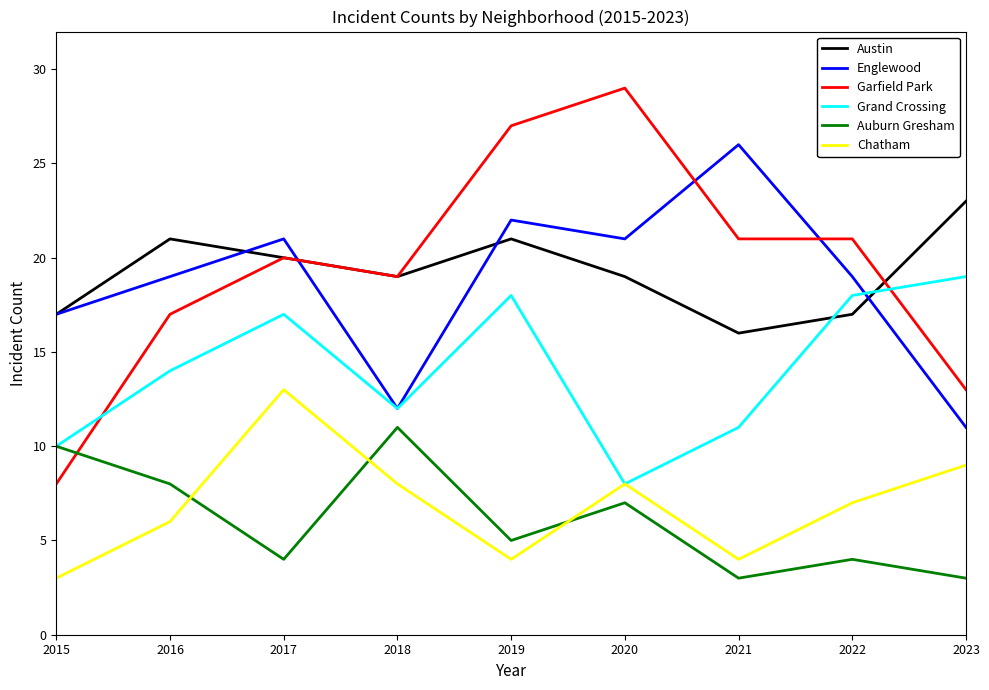

What is the sum of all Englewood values?

168